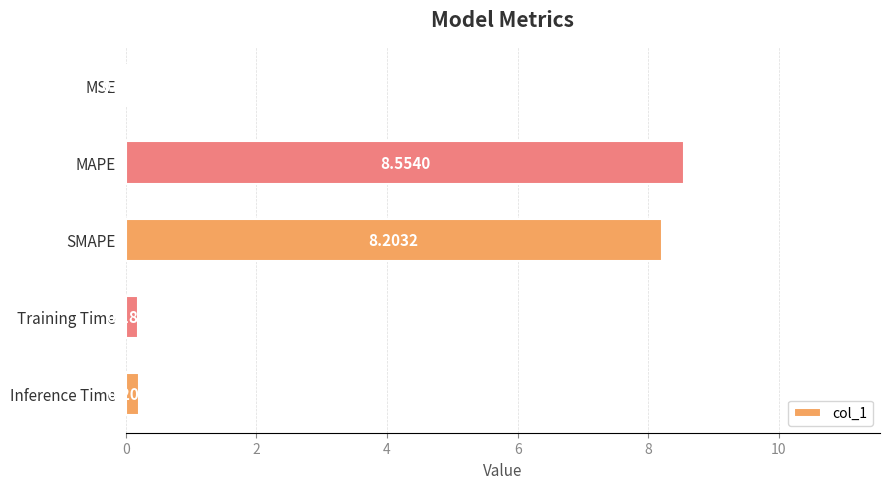

Between Training Time and Inference Time, which is larger?

Inference Time